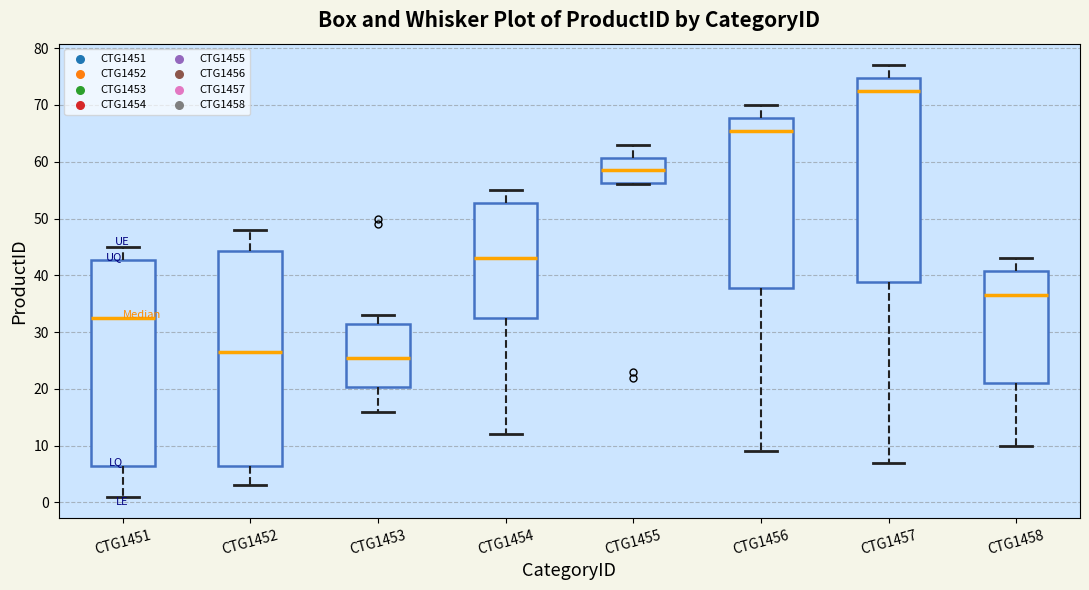

Where is the lower edge of the box for CTG1451 on the y-axis? The values are not printed on the chart, so give them approximately, as read against the axis.

7